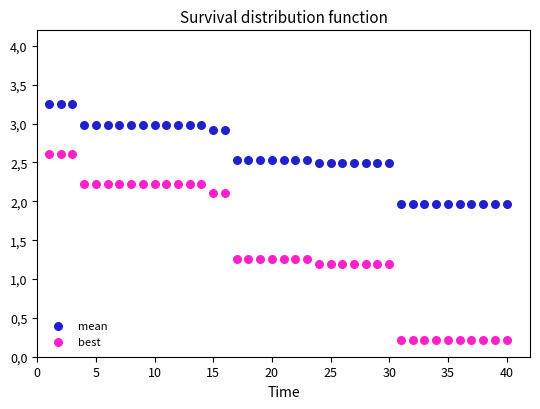

What are all the series names shown in the legend?

mean, best